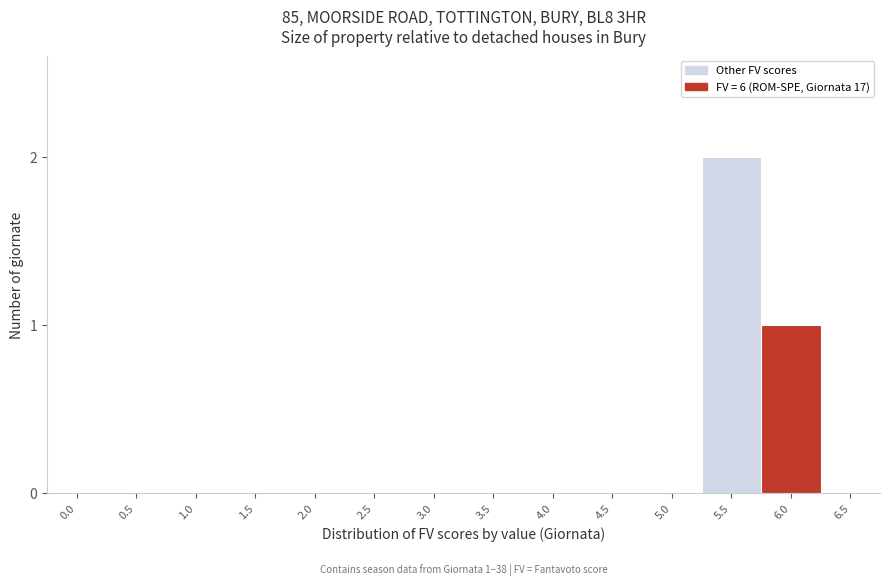

Reading right to left, transcribe all the data shown in this chart.

6.5=0	6.0=1	5.5=2	5.0=0	4.5=0	4.0=0	3.5=0	3.0=0	2.5=0	2.0=0	1.5=0	1.0=0	0.5=0	0.0=0